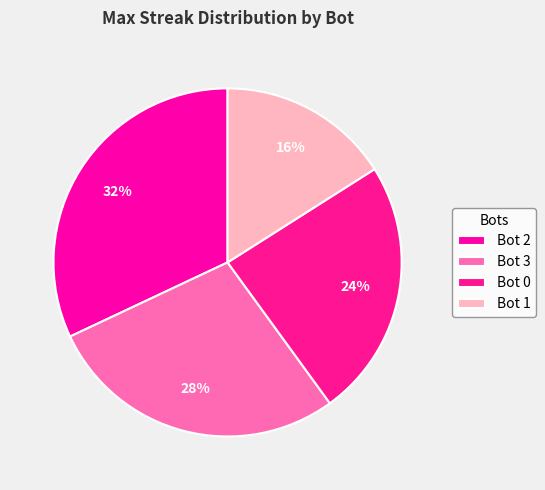

To the nearest percent, what is the combined percentage of Bot 3 and Bot 0?

52%